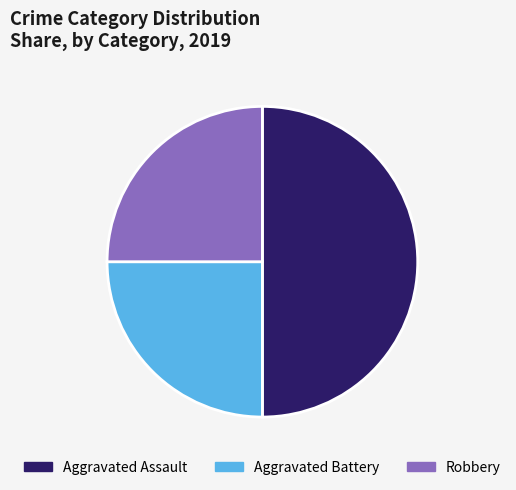

Approximately how many times larger is the value at Robbery compared to Aggravated Assault?

0.5